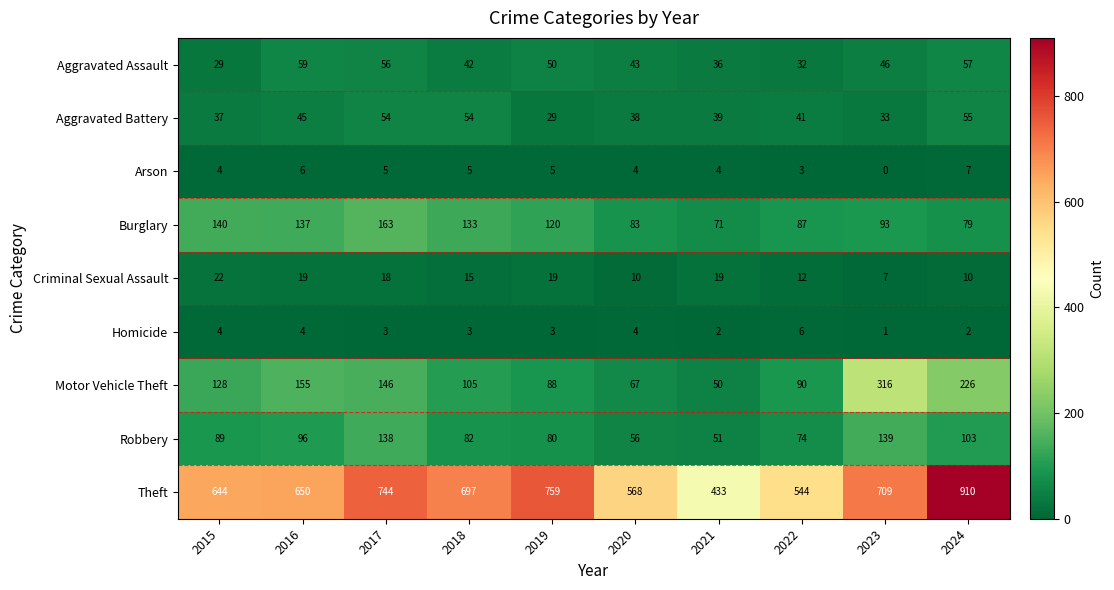

What value does the Aggravated Assault series have at 2017?

56